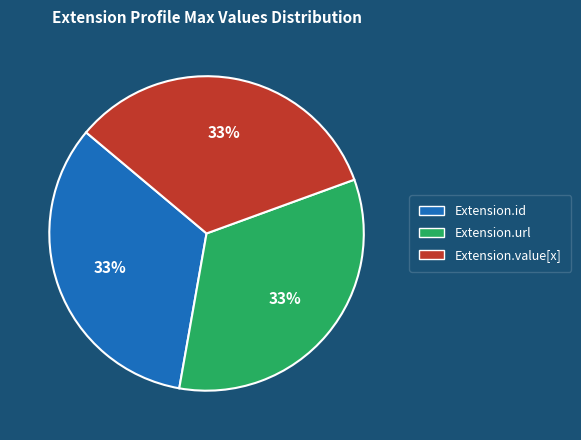

To the nearest percent, what is the average slice percentage?

33%